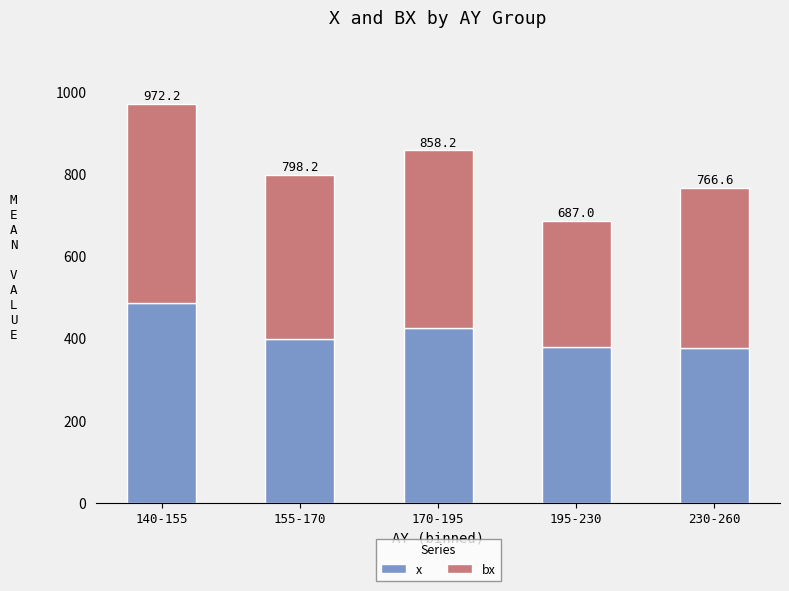

How many bars are there in total?

5